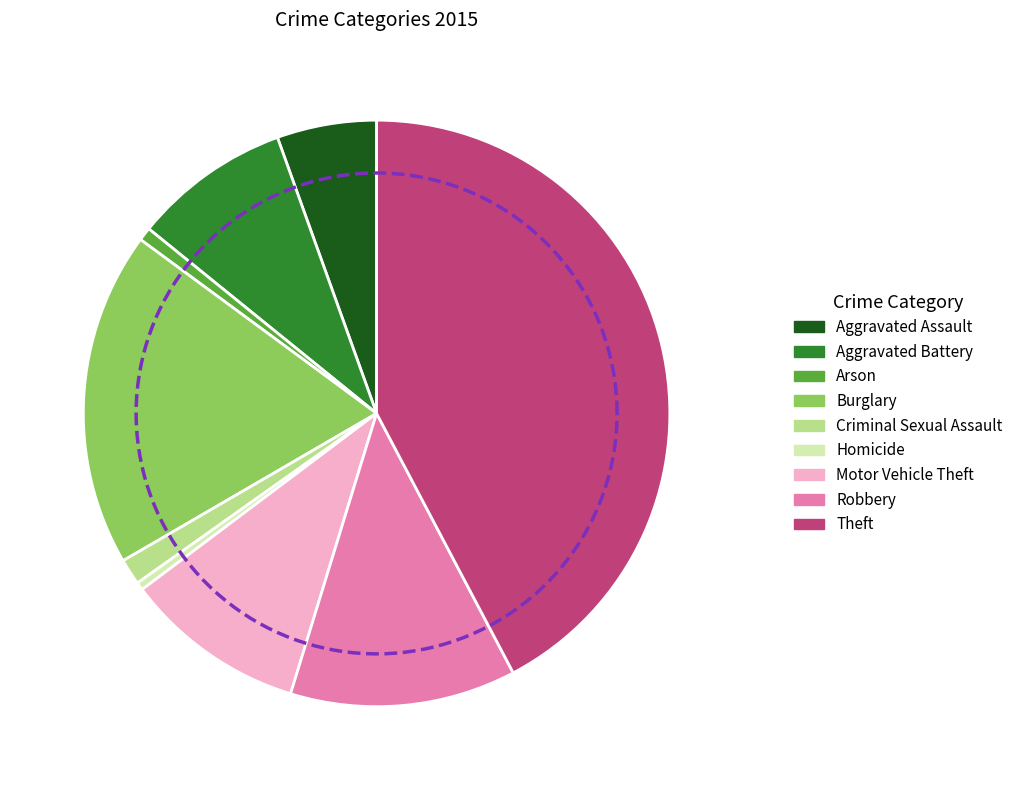

The Theft slice represents 35% of the pie. True or false?

False